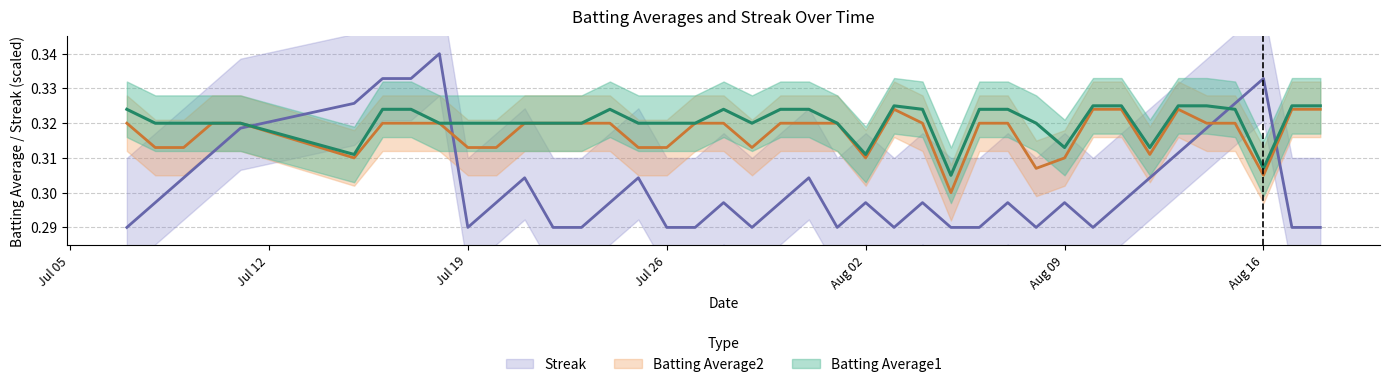

Where is the first local minimum for Streak?

Jul 19